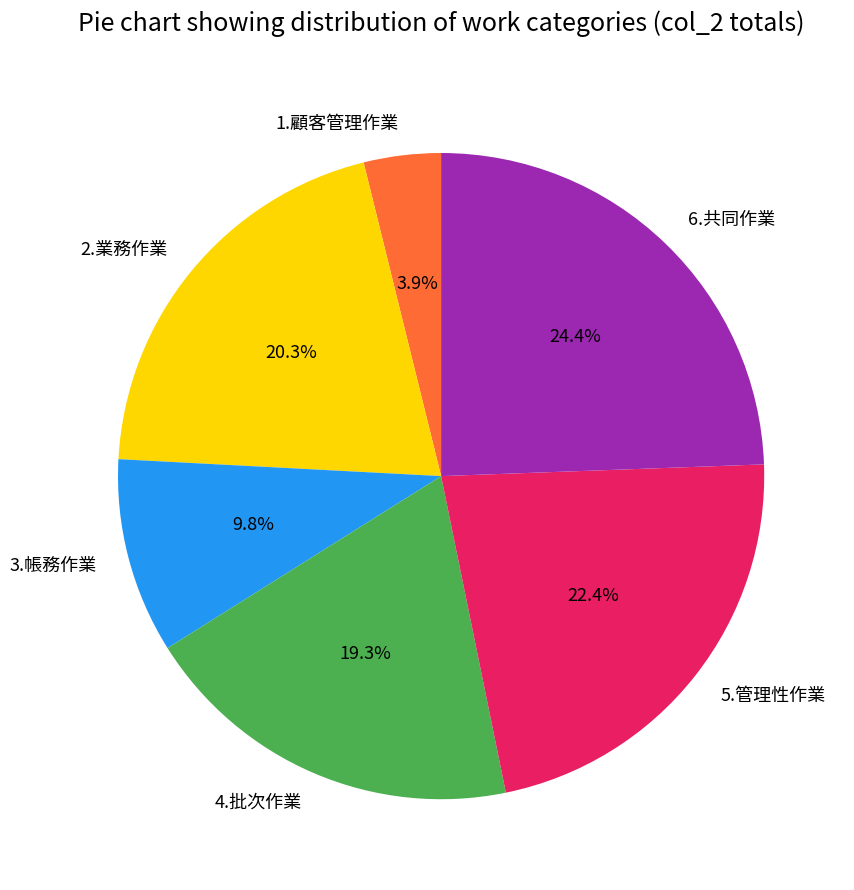

Count the number of slices in the pie.

6